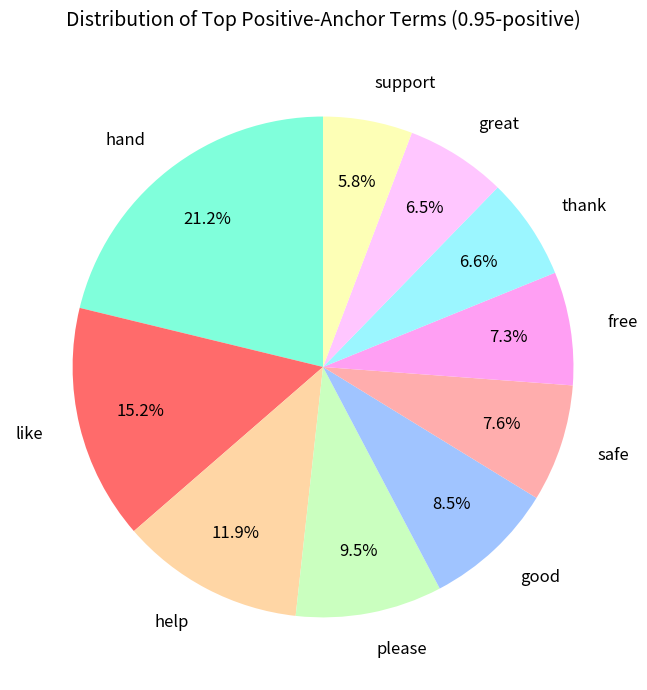

What is the ratio of the value at good to the value at support?

1.5